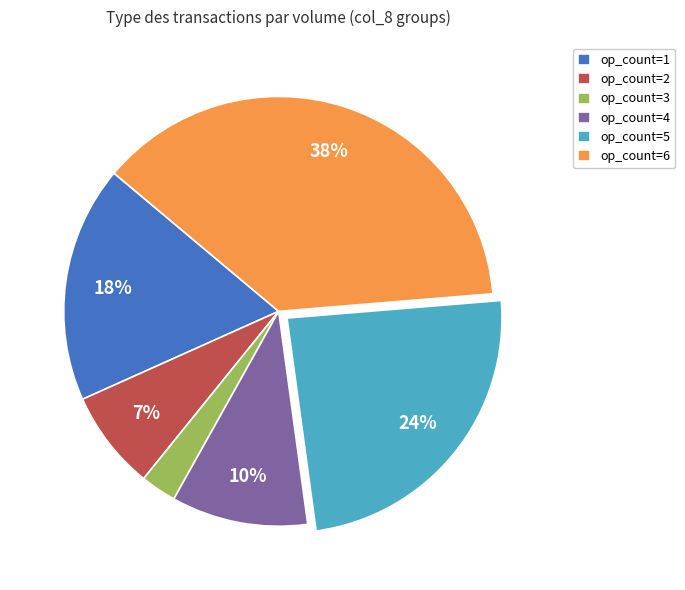

Rank the categories by value from lowest to highest.

op_count=3, op_count=2, op_count=4, op_count=1, op_count=5, op_count=6